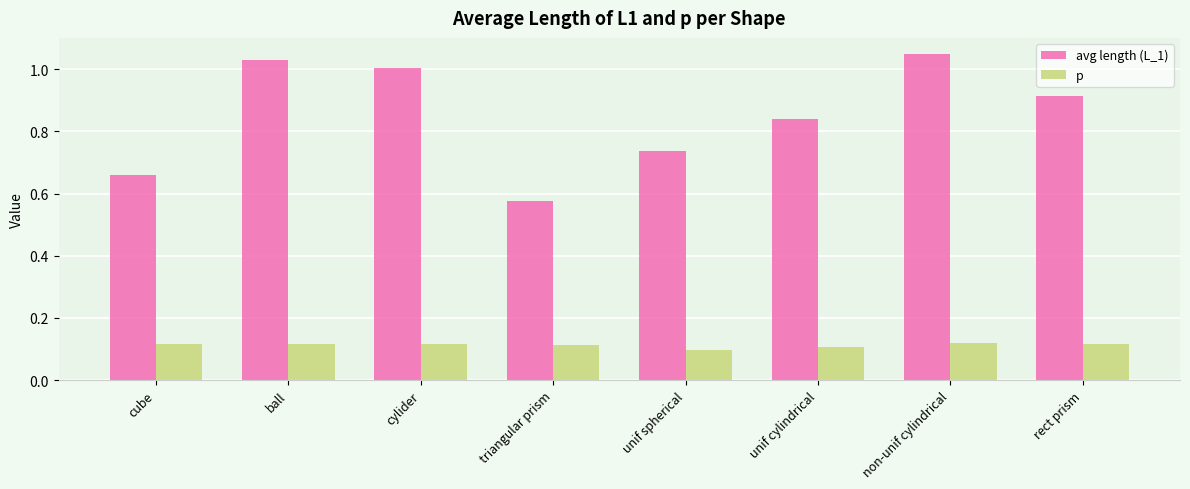

What are all the series names shown in the legend?

avg length (L_1), p